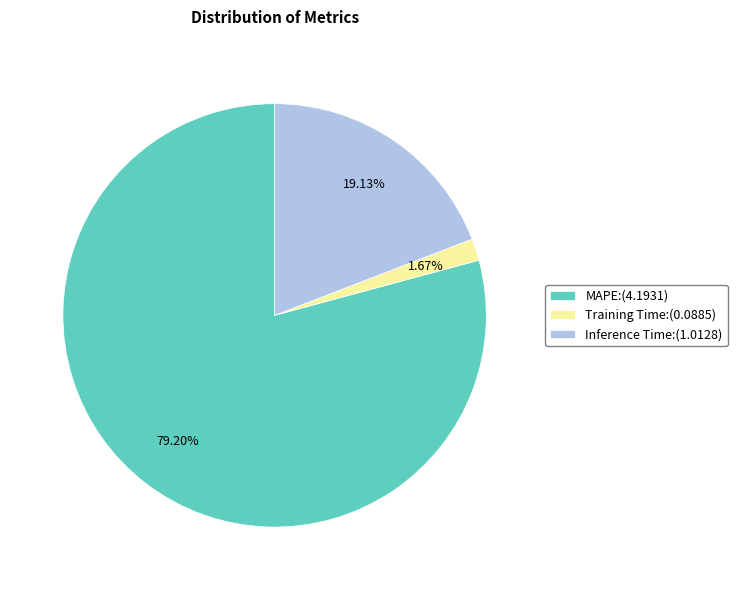

How many slices are in this pie chart?

3